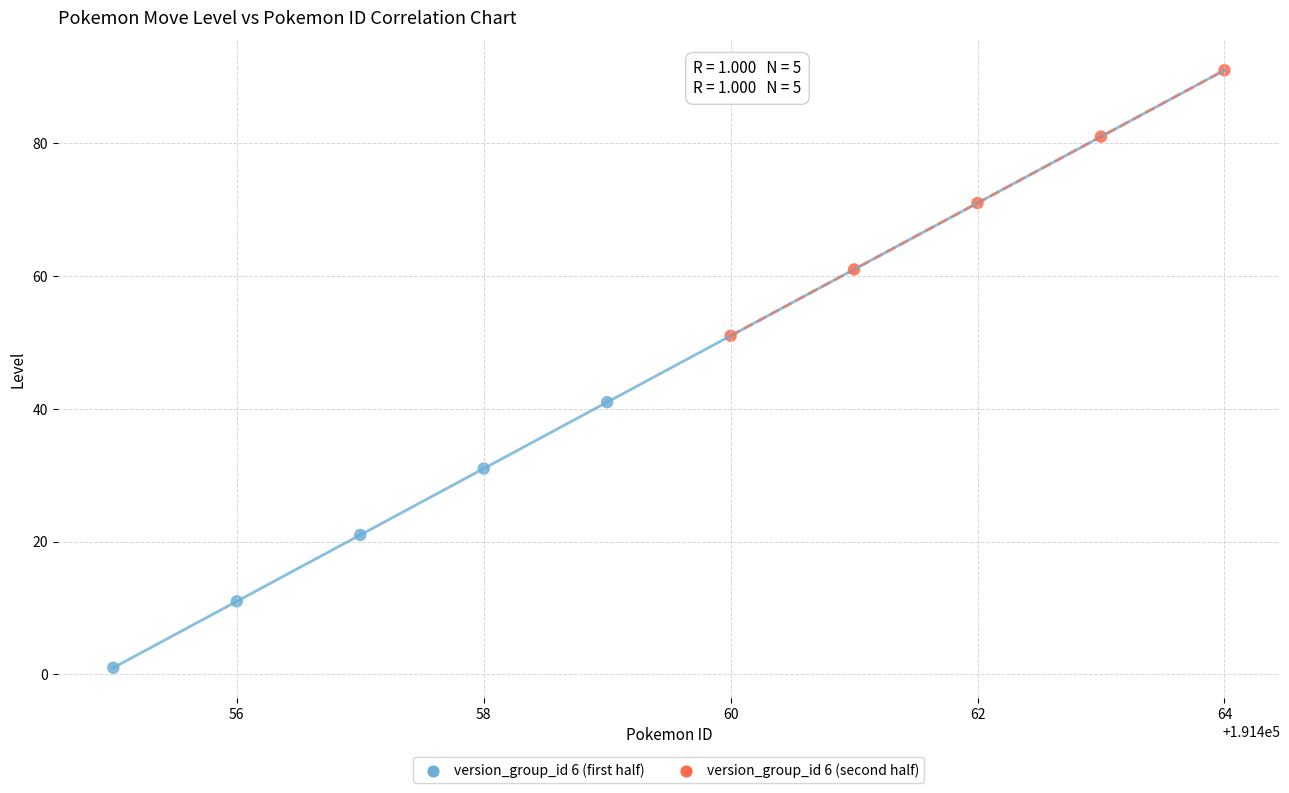

Which series contains the lowest Y value?

version_group_id 6 (first half)